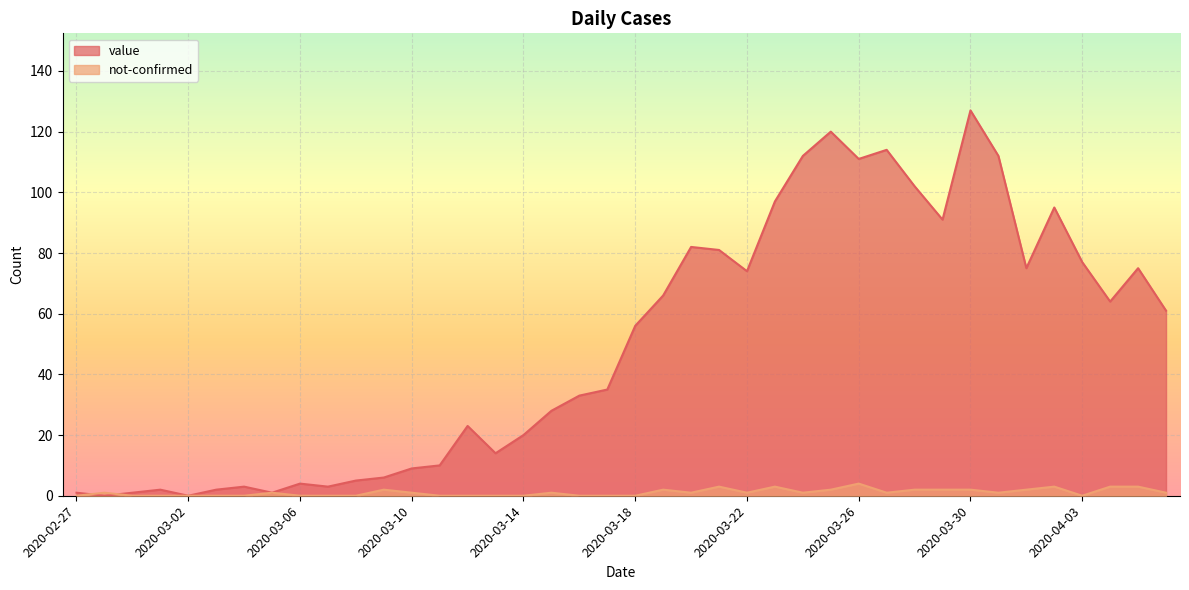

After their last crossing, which series has the higher values: not-confirmed or value?

value